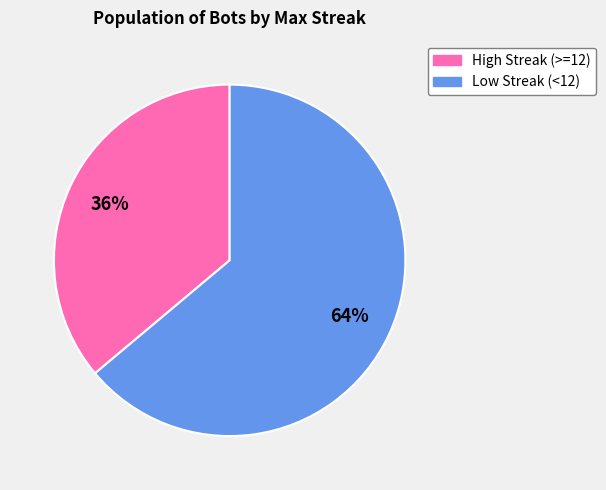

To the nearest percent, what is the average slice percentage?

50%